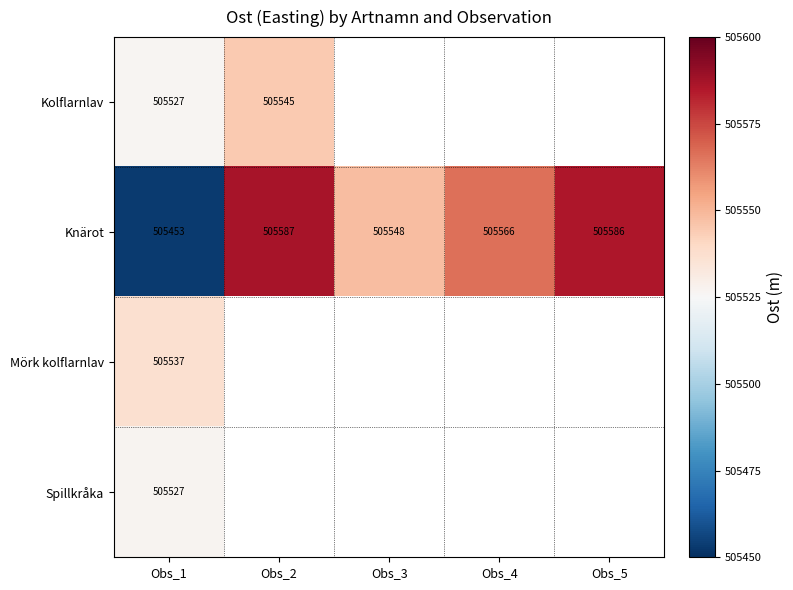

At which label is Knärot closest to 505519?

Obs_3